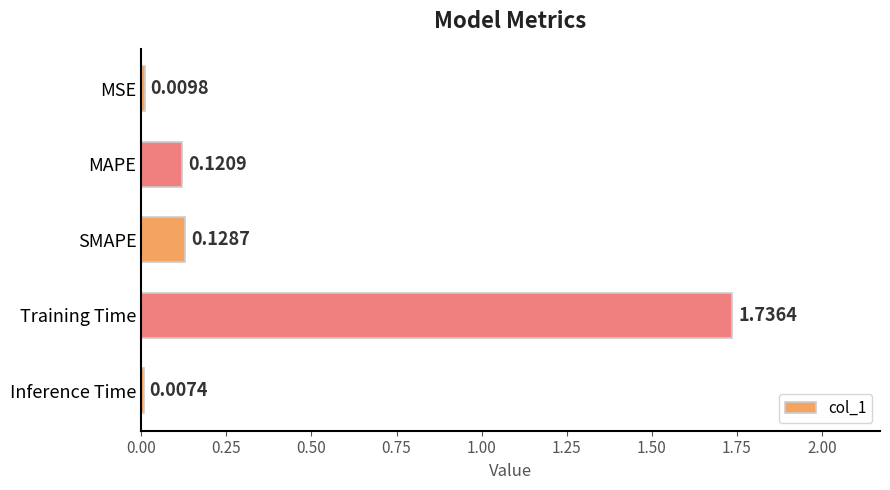

How many bars are there in total?

5